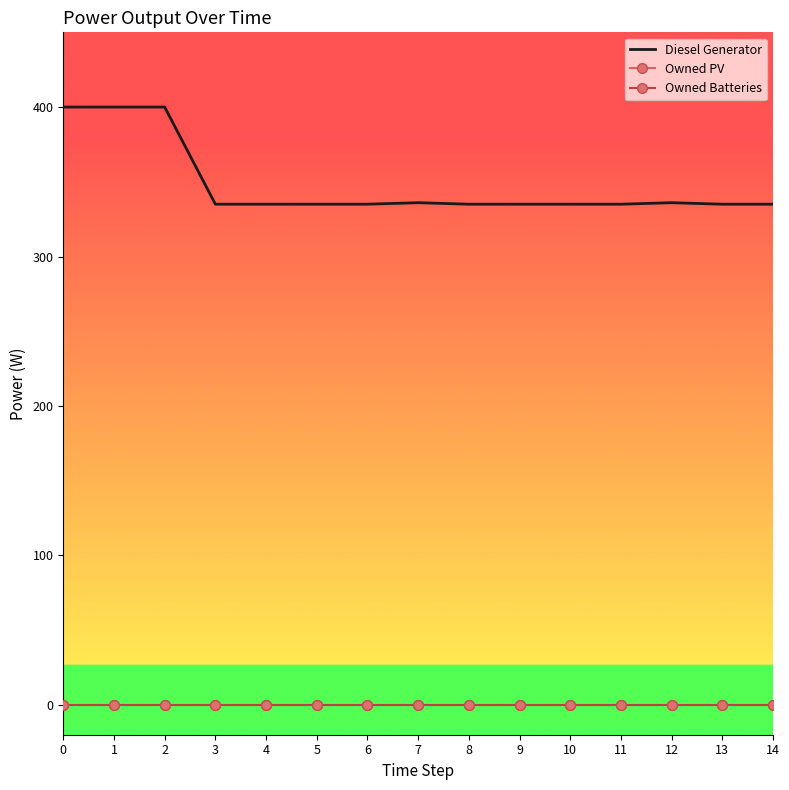

Between 3 and 11, which series saw the biggest shift?

Diesel Generator